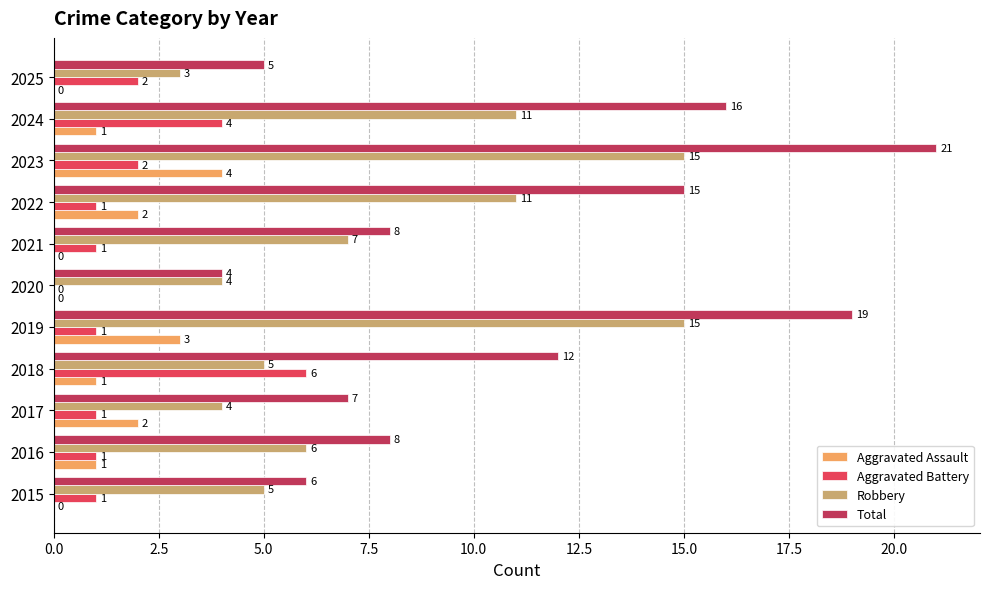

Is it true that Robbery equals 1 at 2015?

False